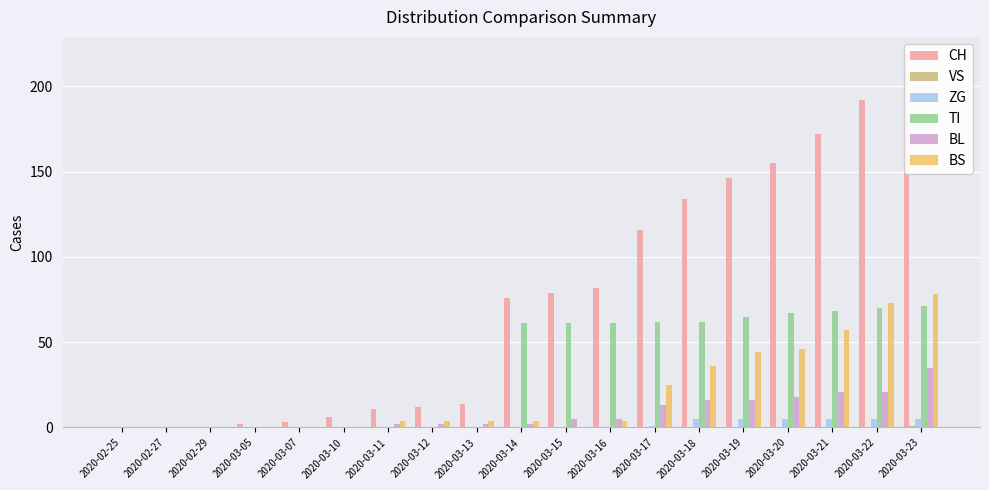

What position from the right is 2020-03-19?

5